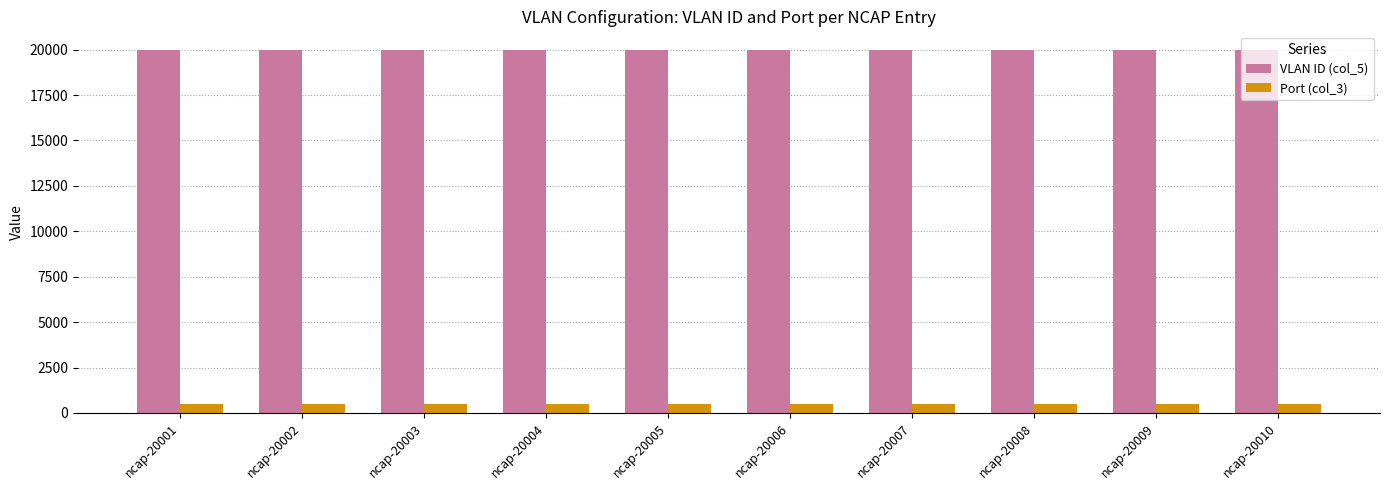

Rank the series by their average value, from lowest to highest.

Port (col_3), VLAN ID (col_5)